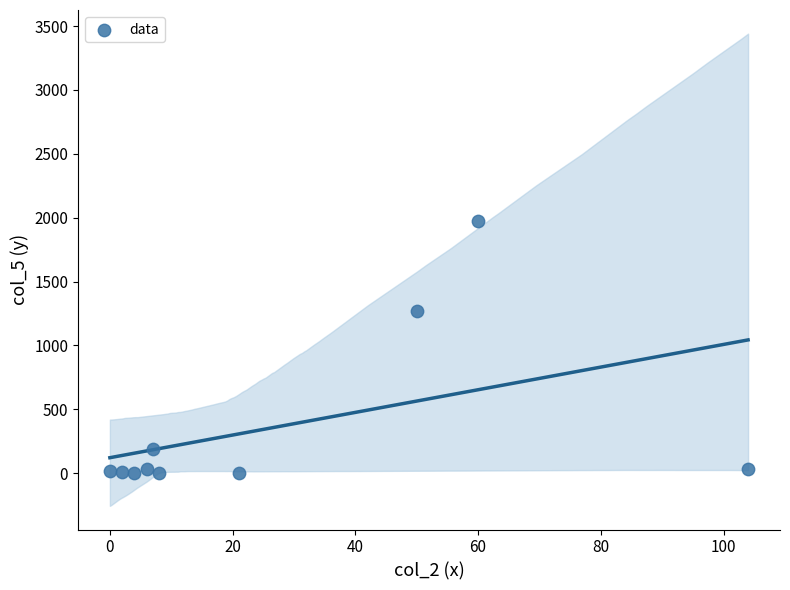

What Y value in the scatter plot is closest to 986?

1272